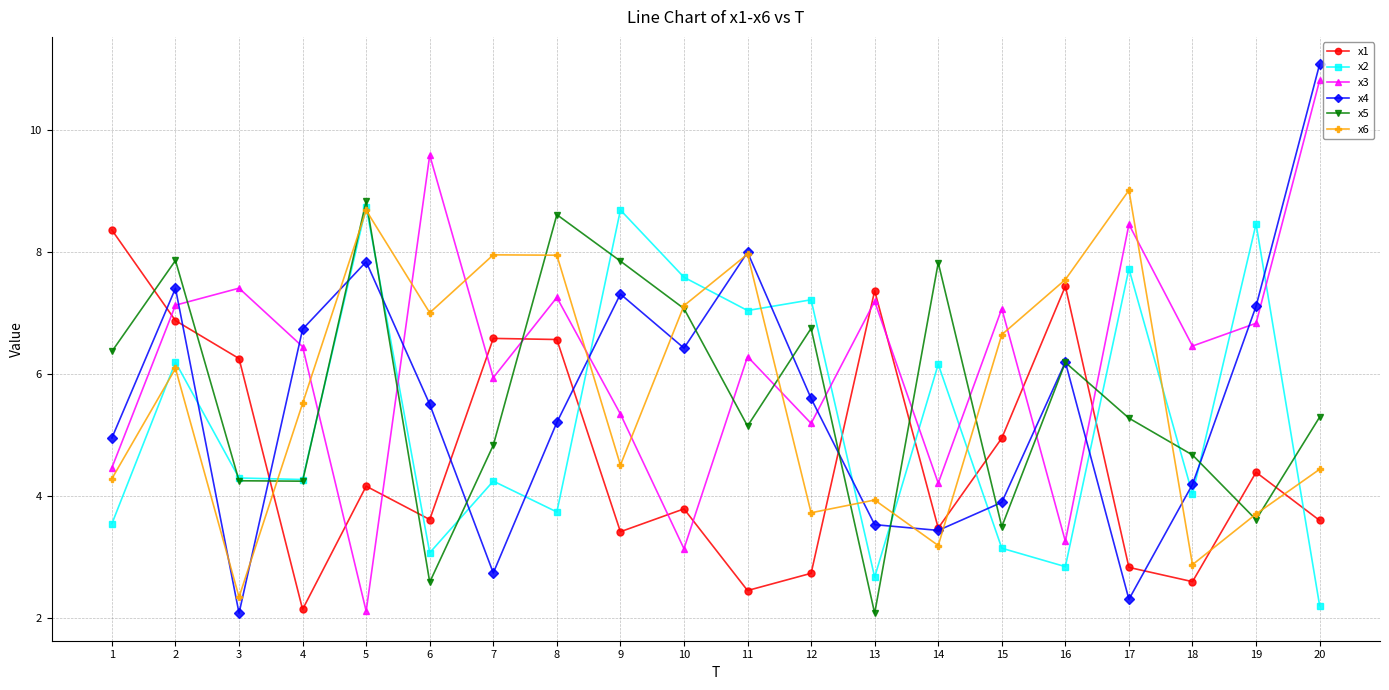

How many interior local peaks does the x5 series have?

6